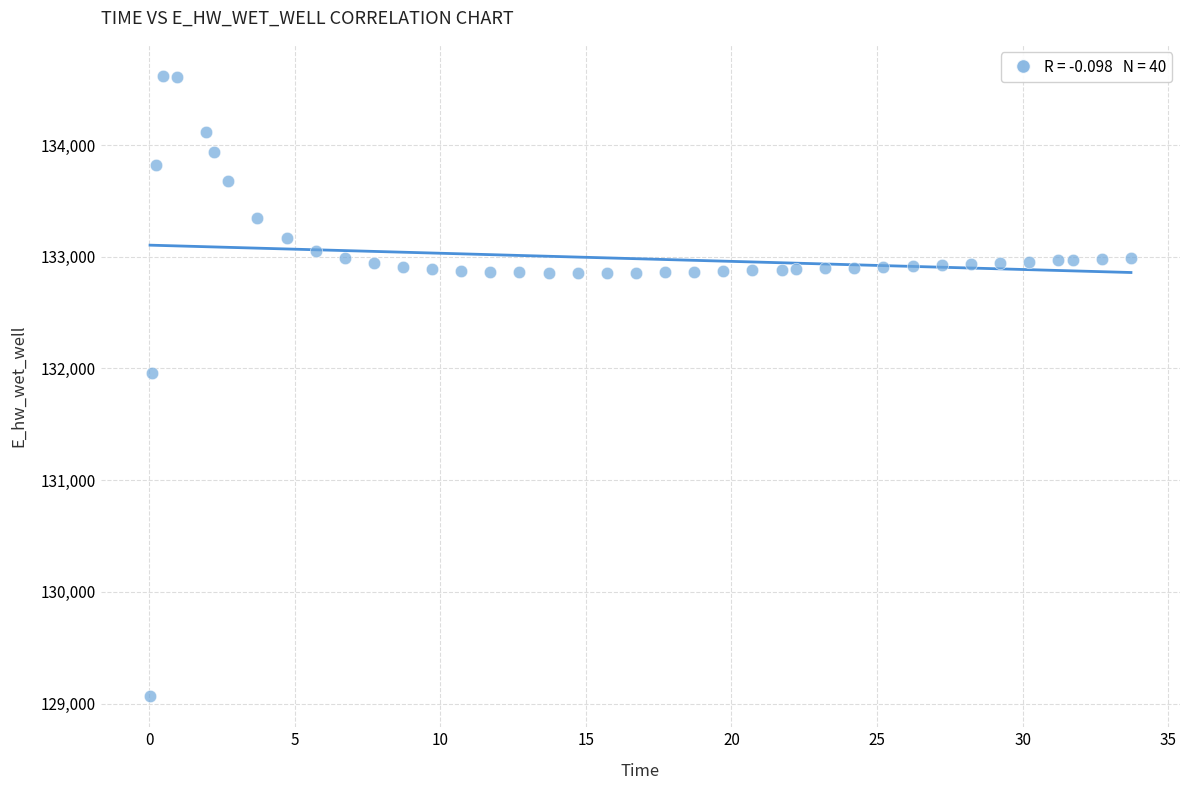

What Y value in the scatter plot is closest to 131842?

131963.6